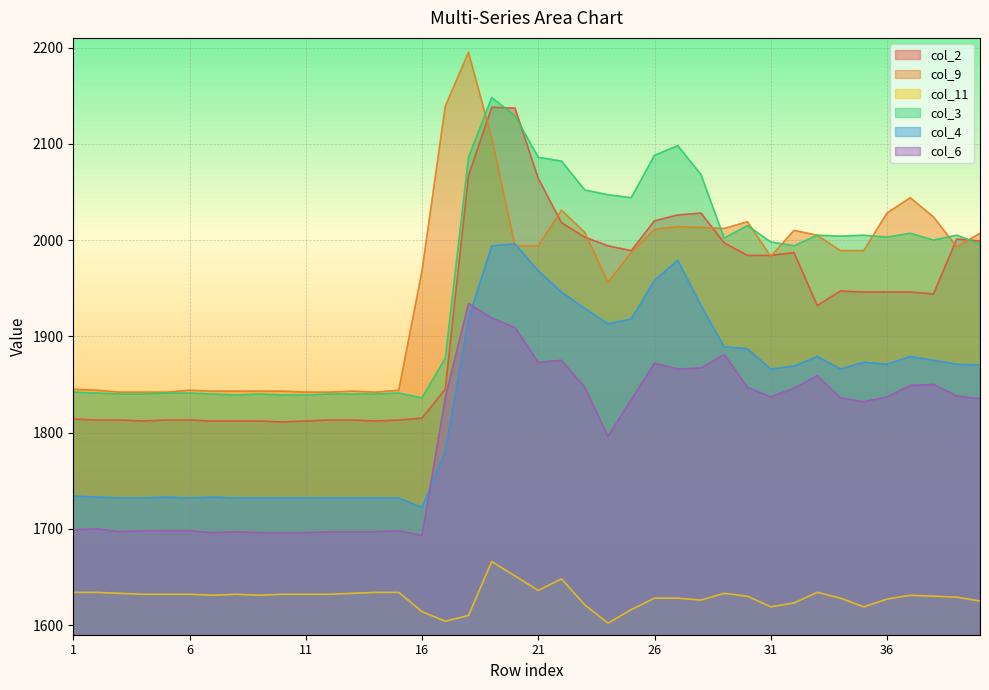

How many distinct data groups are displayed?

6